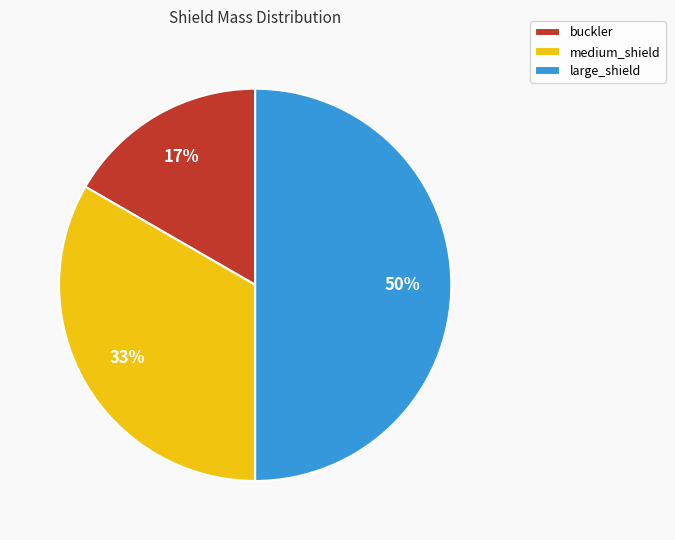

Does medium_shield account for over 50% of the chart?

No